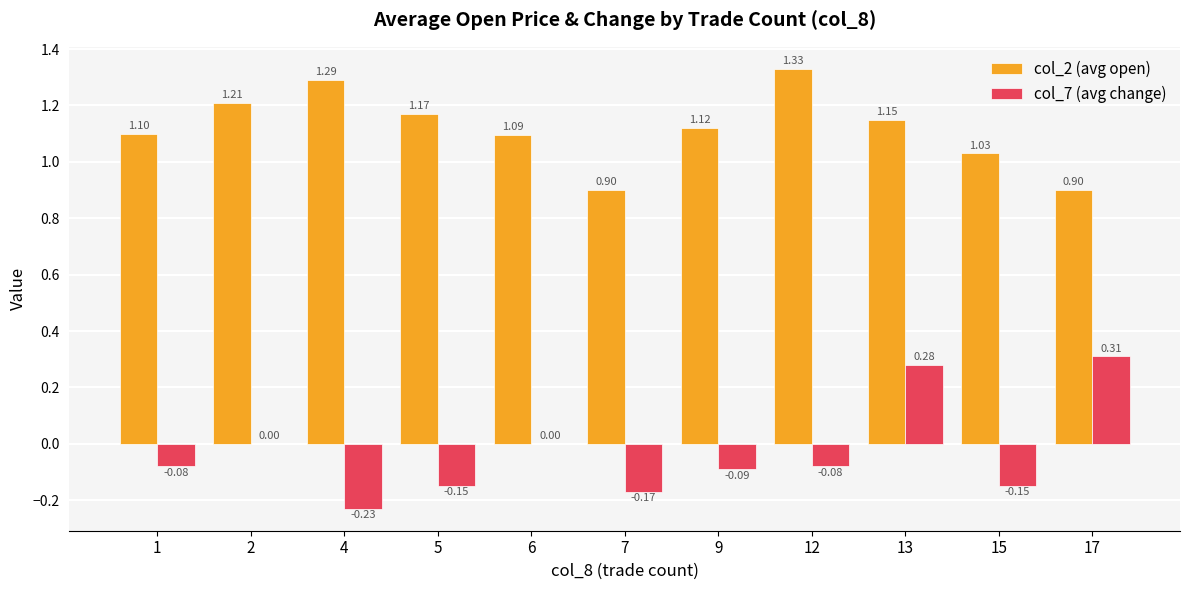

What is the sum of all col_2 (avg open) values?

12.3